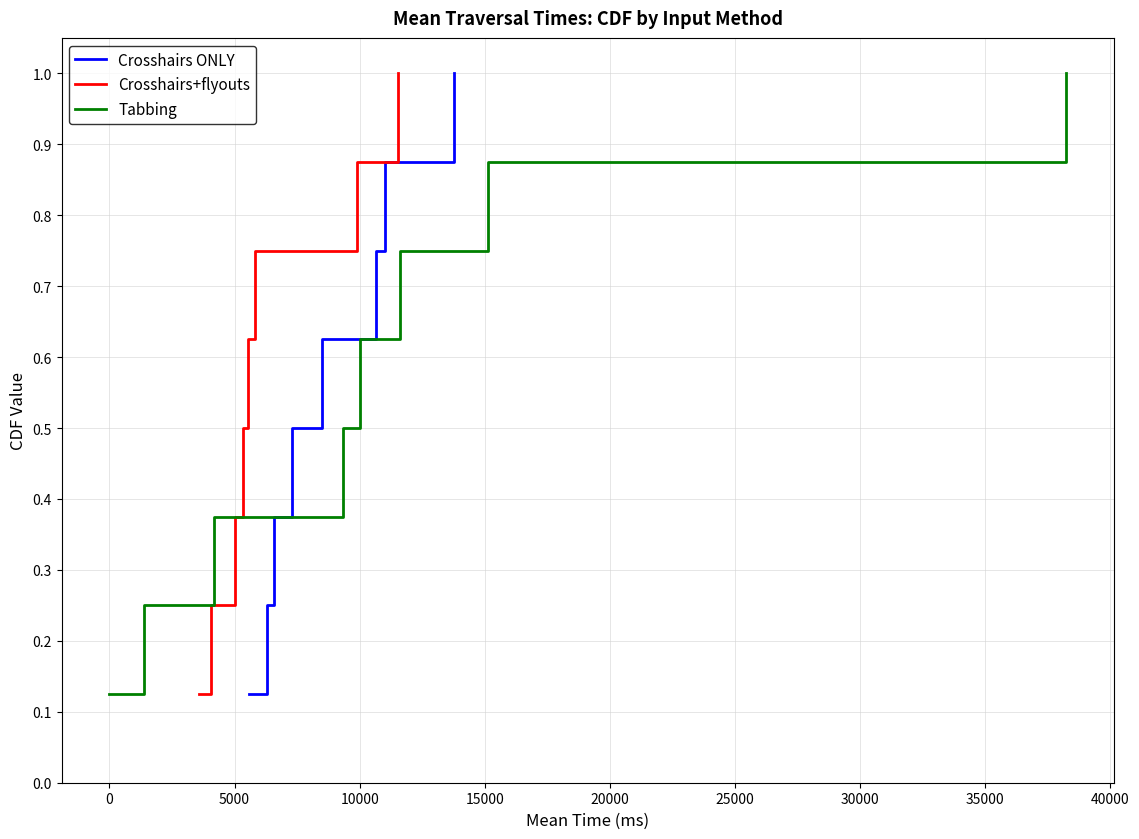

Reading right to left, what are all the values shown in this chart?

Crosshairs ONLY: 1.0	0.9	0.8	0.6	0.5	0.4	0.2	0.1
Crosshairs+flyouts: 1.0	0.9	0.8	0.6	0.5	0.4	0.2	0.1
Tabbing: 1.0	0.9	0.8	0.6	0.5	0.4	0.2	0.1